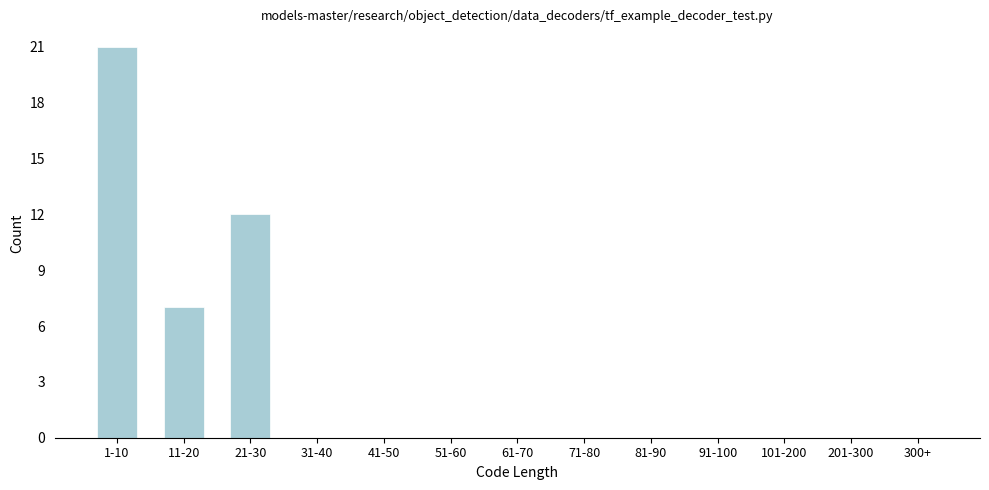

What is the sum of the values at 1-10 and 71-80?

21